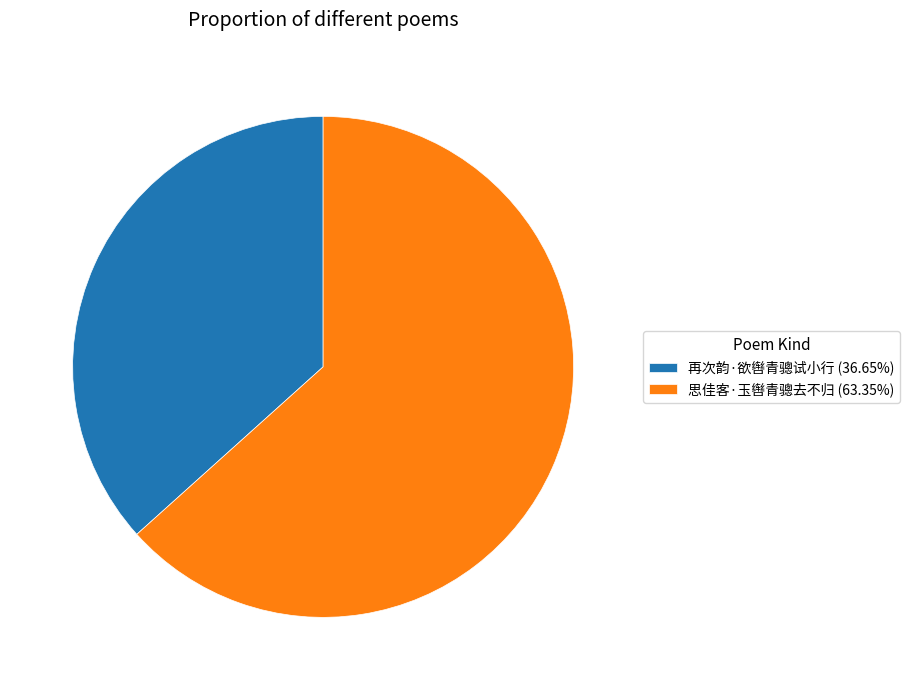

Is it true that 思佳客·玉辔青骢去不归 is 63% of the pie?

True